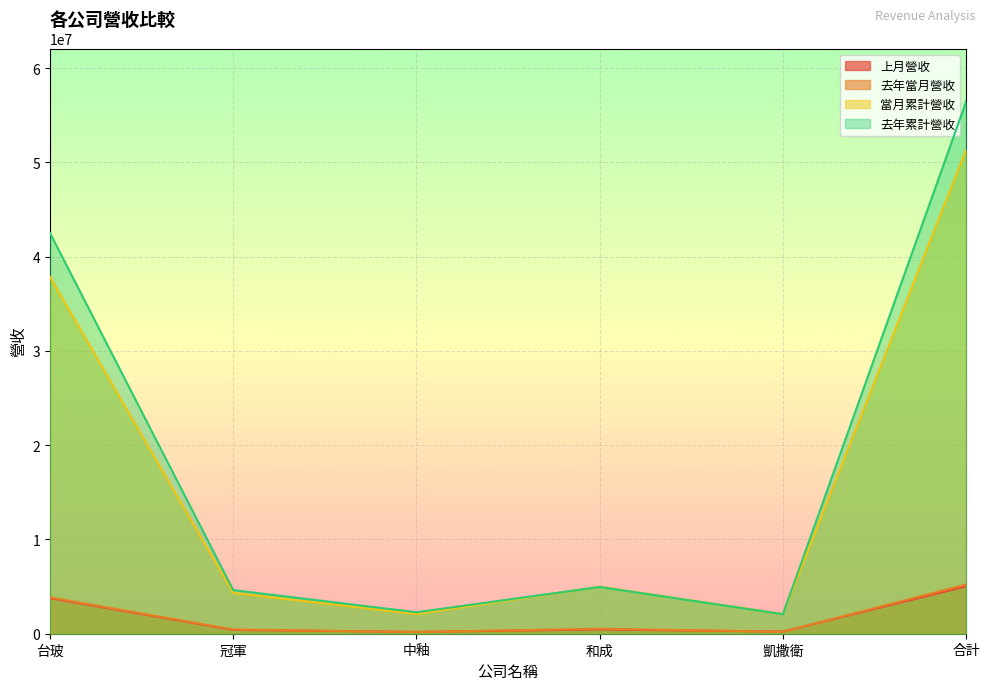

The 去年累計營收 series shows 2072732 at 凱撒衛. True or false?

True